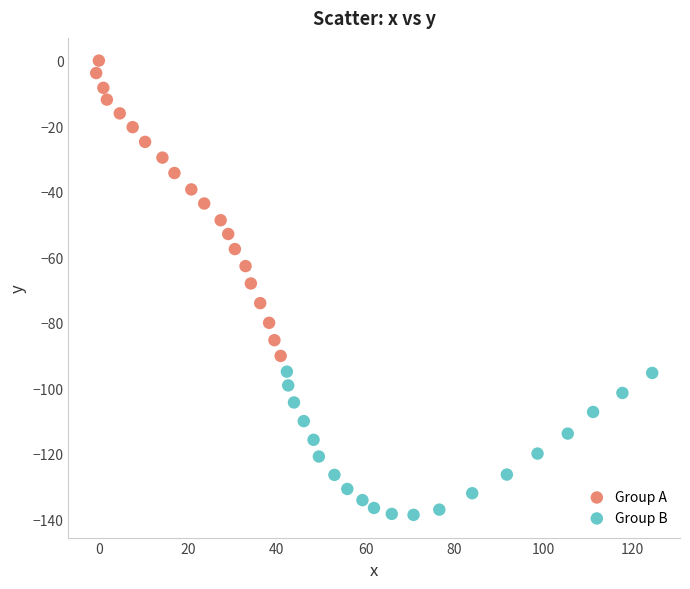

What are all the series names shown in the legend?

Group A, Group B